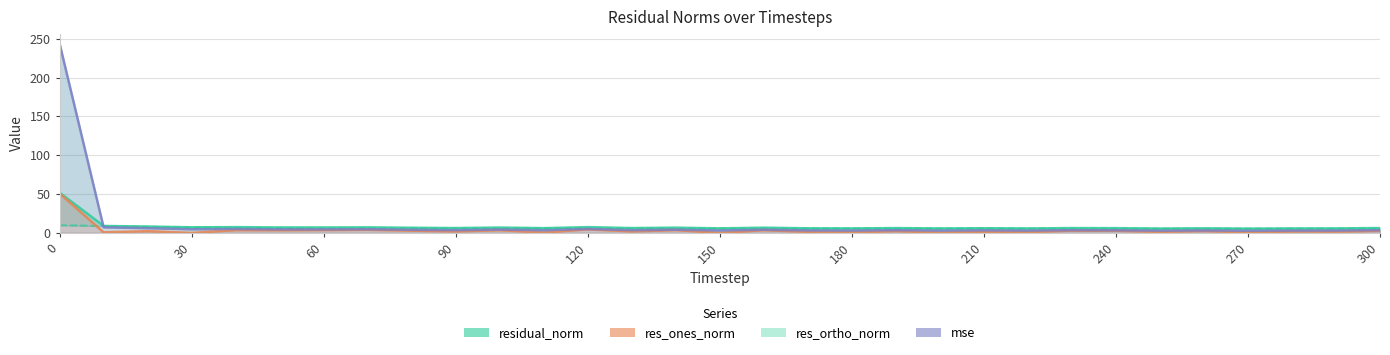

List the series in order of their peak value, highest first.

mse, residual_norm, res_ones_norm, res_ortho_norm